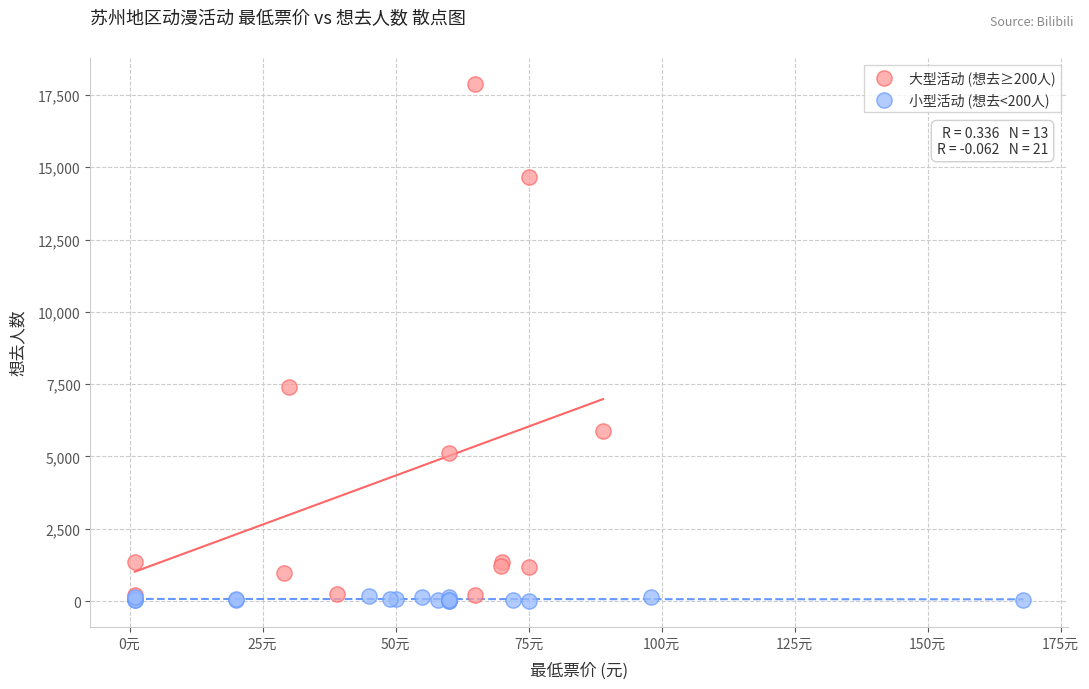

Which series contains the highest Y value?

大型活动 (想去≥200人)